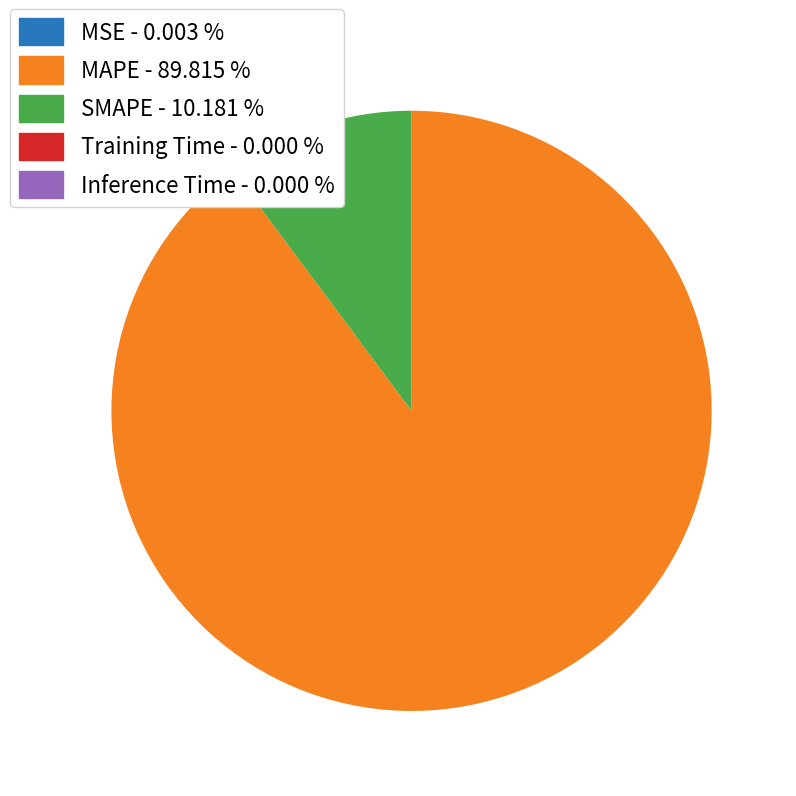

Is the sum of MAPE - 89.815 % and SMAPE - 10.181 % greater than half?

Yes